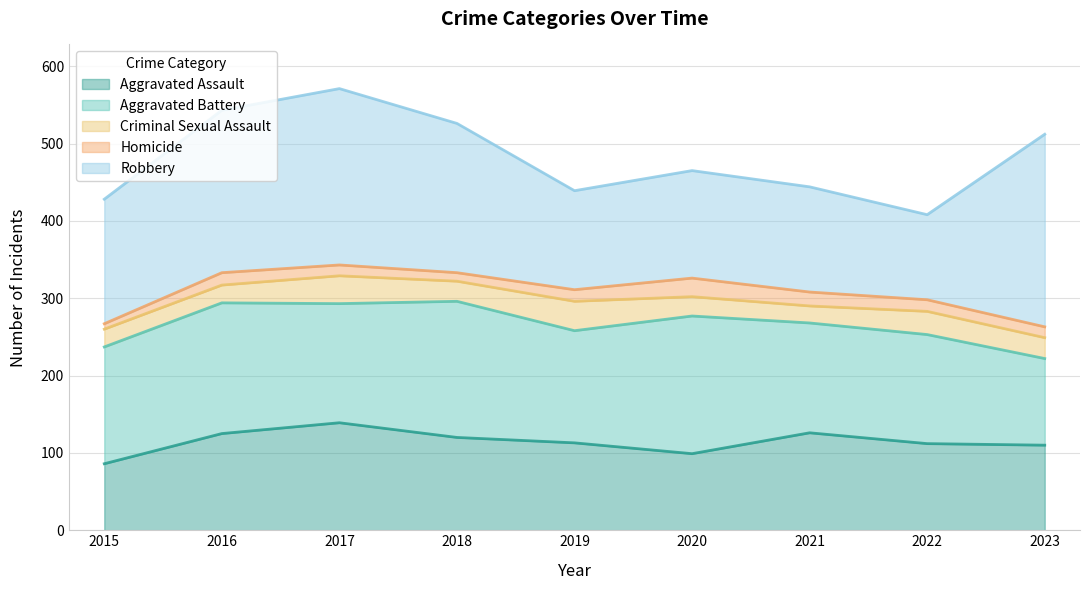

What is the greatest value displayed?

249